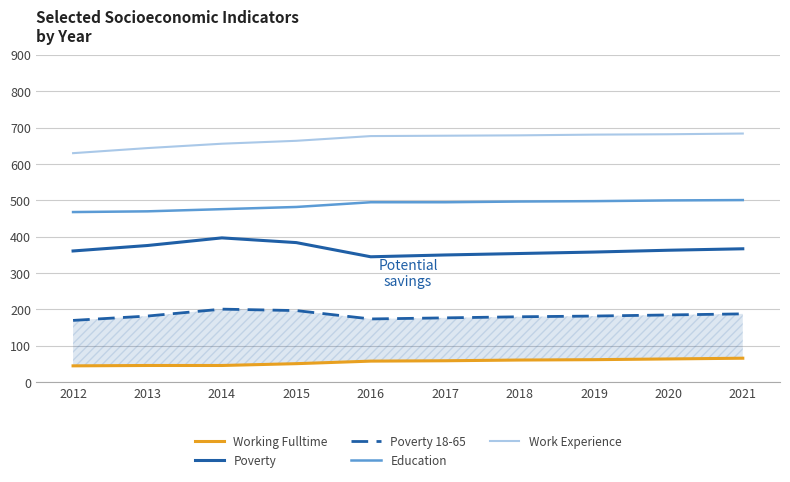

Which has a higher value, 2018 or 2021?

2021